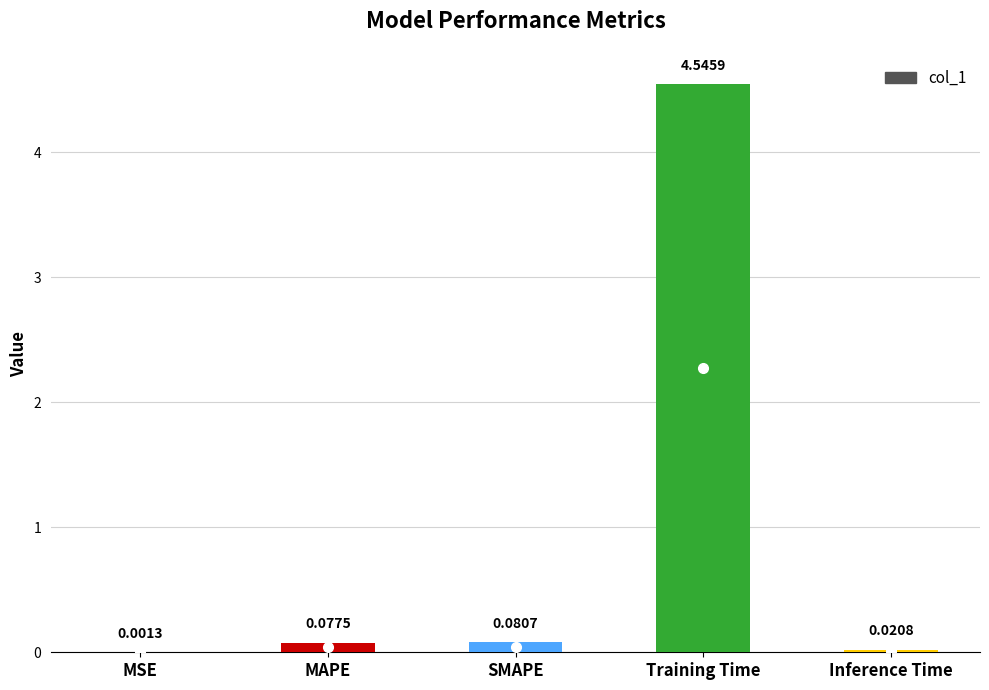

Which has a higher value, MAPE or Training Time?

Training Time